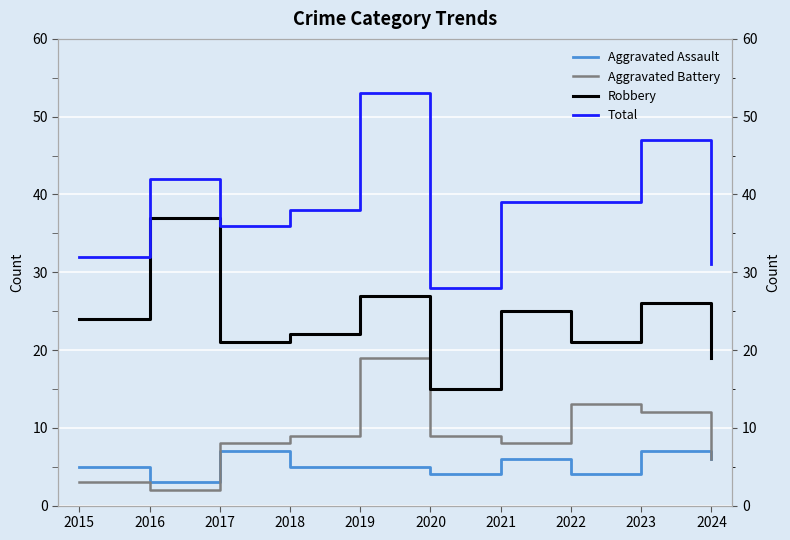

How many data points in Aggravated Battery are above 9?

3